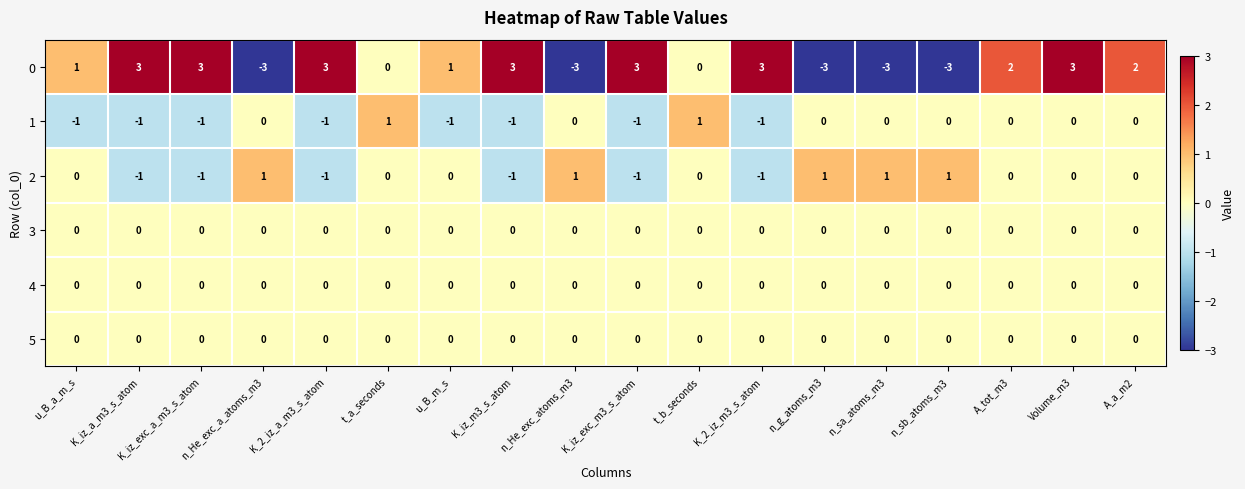

How many distinct data groups are displayed?

6